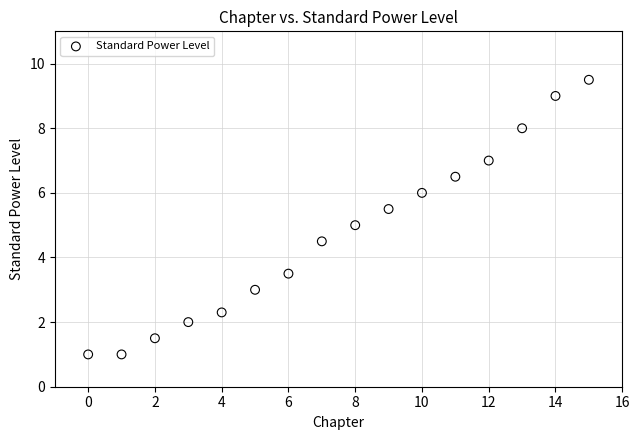

How many data points are displayed?

16